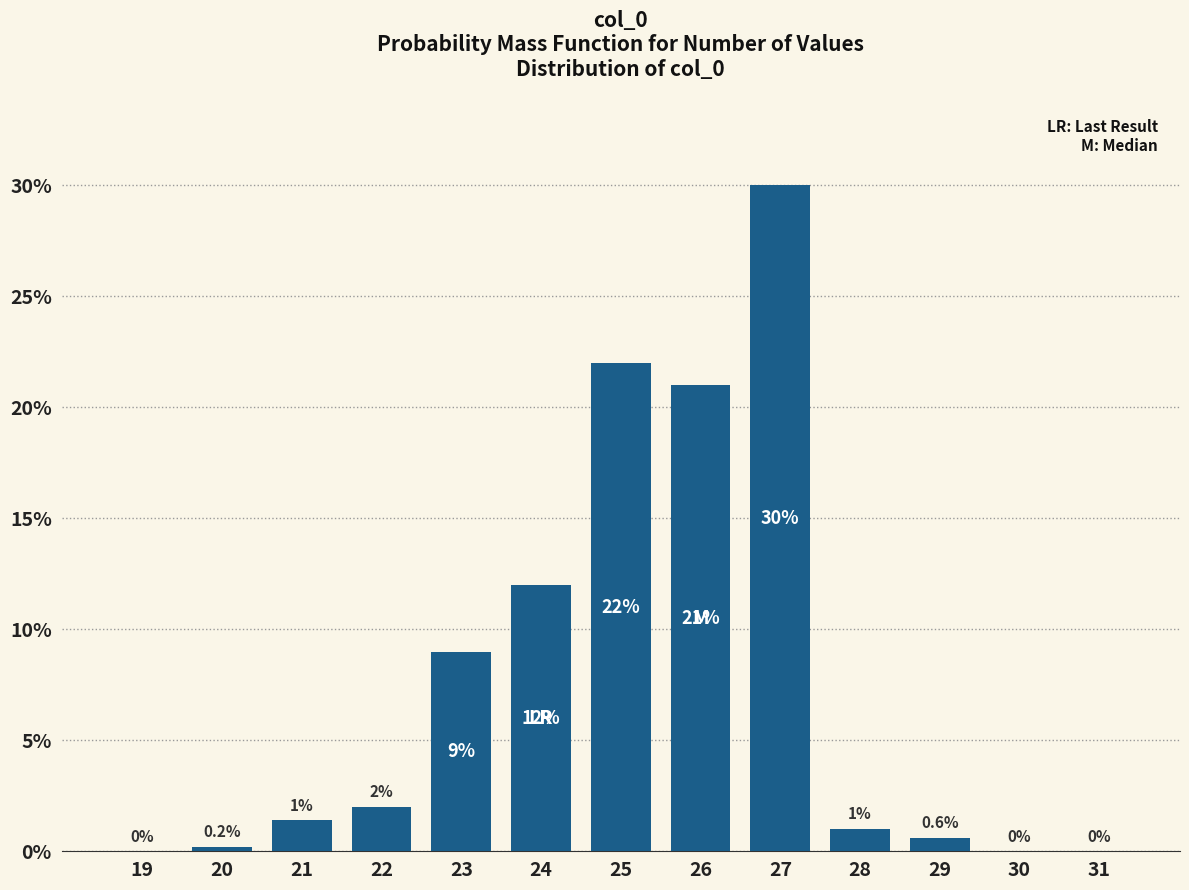

Reading left to right, list all the values displayed in this chart.

19=0.0	20=0.2	21=1.4	22=2.0	23=9.0	24=12.0	25=22.0	26=21.0	27=30.0	28=1.0	29=0.6	30=0.0	31=0.0